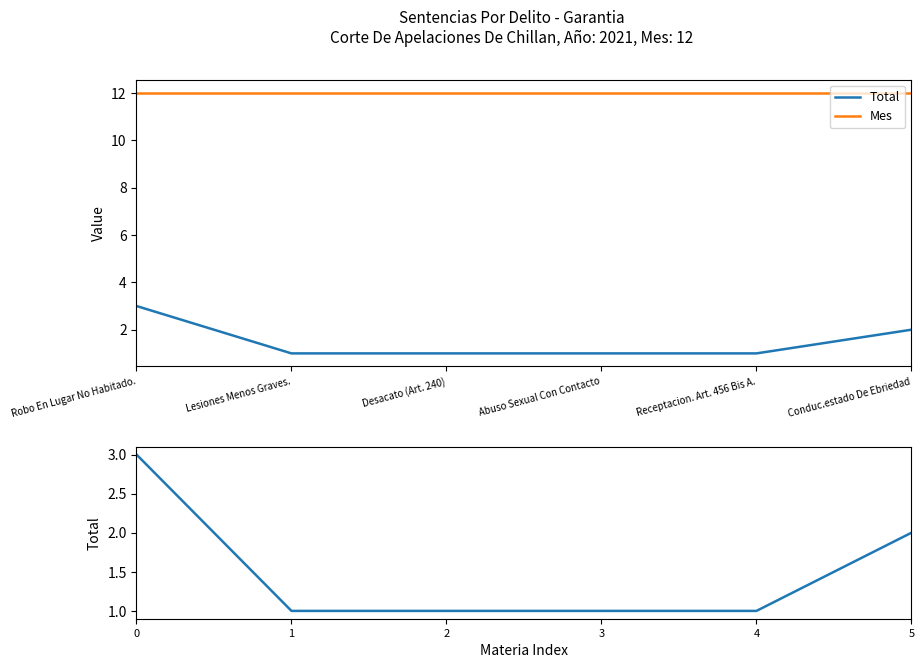

What is the smallest value displayed?

1